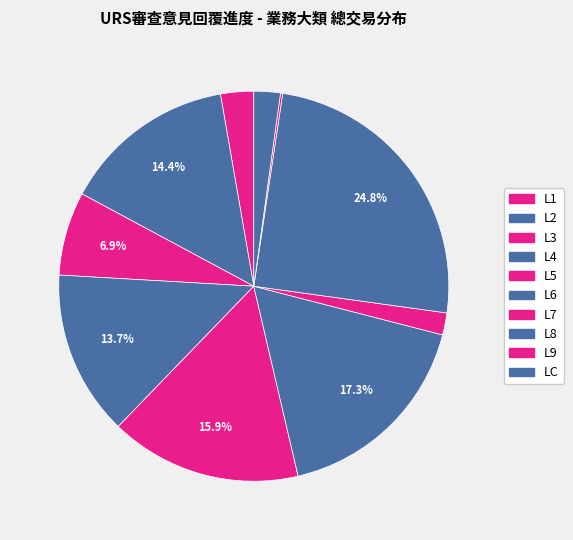

Rank the categories by value from highest to lowest.

L8, L6, L5, L2, L4, L3, L1, LC, L7, L9